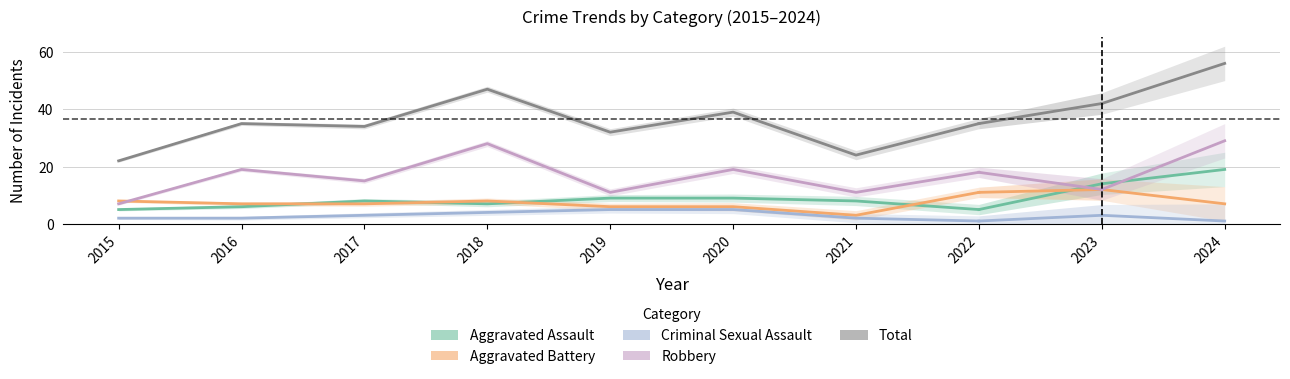

Between which two adjacent categories do Aggravated Assault and Aggravated Battery first intersect?

2016 and 2017